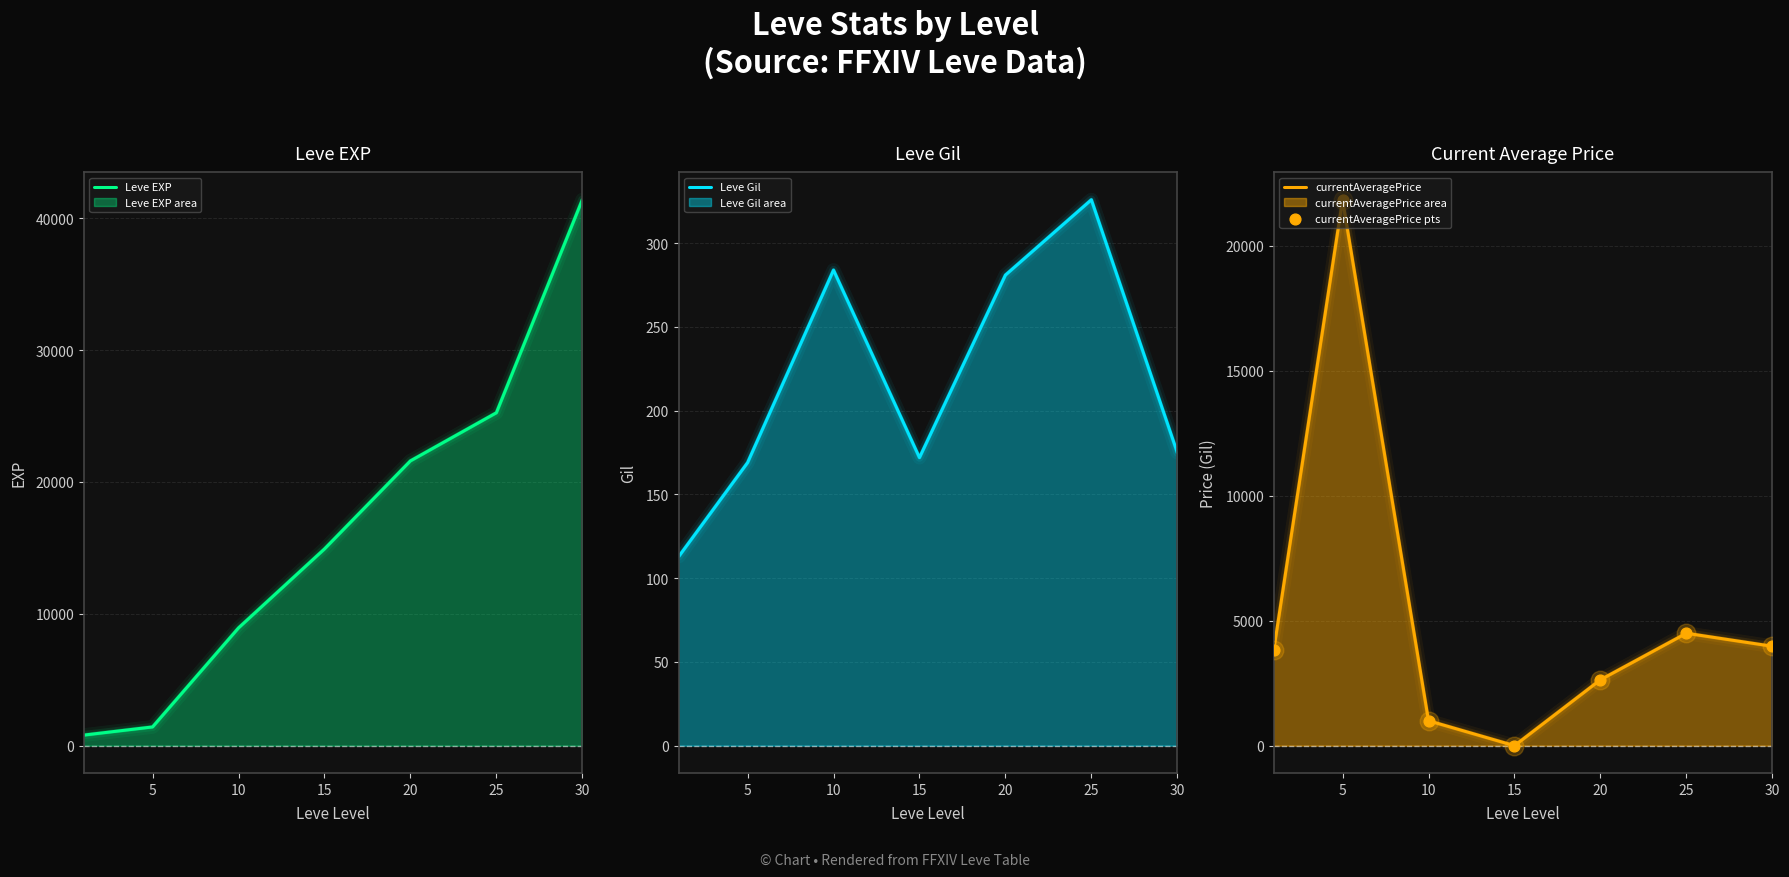

Which series contains the lowest Y value?

currentAveragePrice